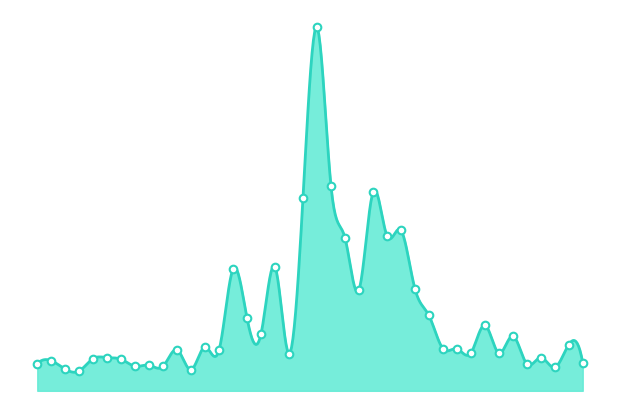

Between 14:30 and 07:00, which is larger?

14:30